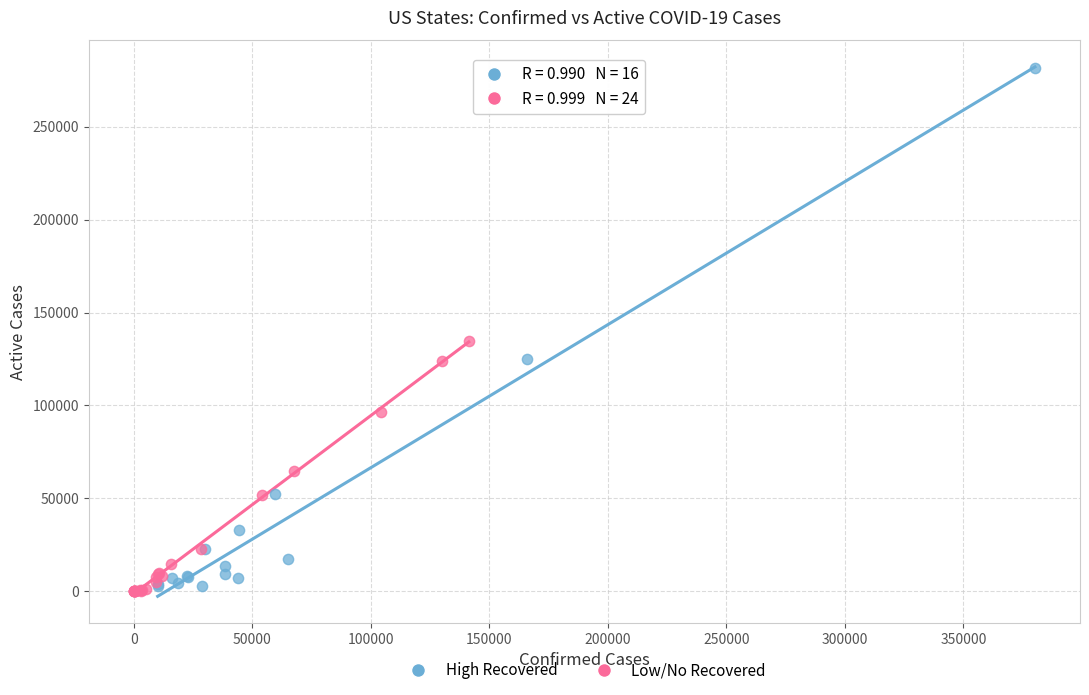

Which series has the widest spread of Y values?

High Recovered